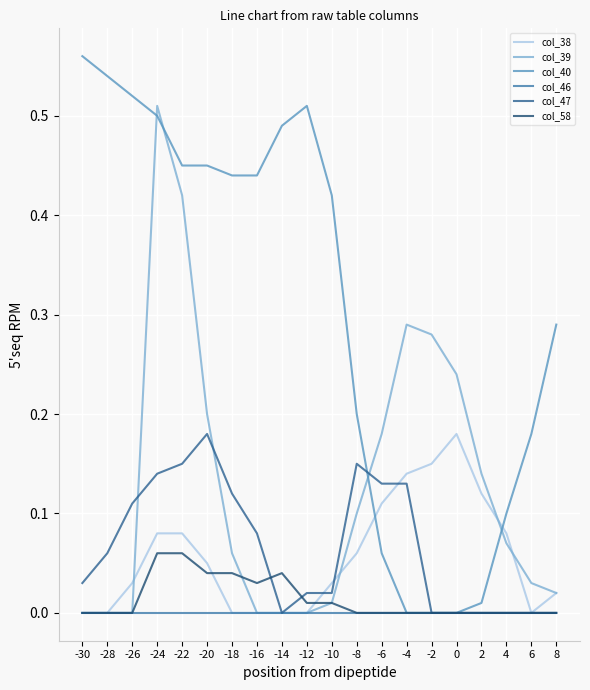

True or false: col_38 has a value of 0.2 at 0.

True